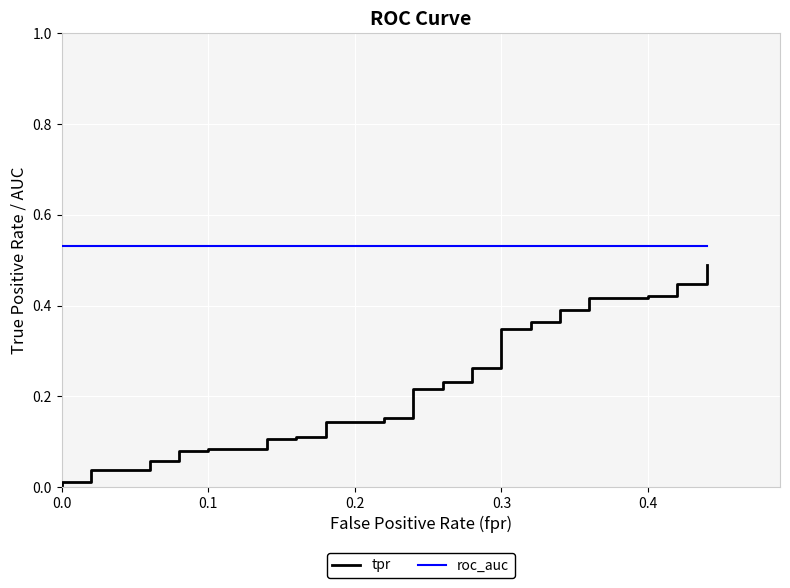

Reading left to right, transcribe all the data shown in this chart.

tpr: 0.0	0.0	0.0	0.0	0.0	0.1	0.1	0.1	0.1	0.1	0.1	0.1	0.1	0.1	0.1	0.1	0.1	0.2	0.2	0.2	0.2	0.2	0.2	0.2	0.2	0.3	0.3	0.3	0.3	0.4	0.4	0.4	0.4	0.4	0.4	0.4	0.4	0.4	0.4	0.5
roc_auc: 0.5	0.5	0.5	0.5	0.5	0.5	0.5	0.5	0.5	0.5	0.5	0.5	0.5	0.5	0.5	0.5	0.5	0.5	0.5	0.5	0.5	0.5	0.5	0.5	0.5	0.5	0.5	0.5	0.5	0.5	0.5	0.5	0.5	0.5	0.5	0.5	0.5	0.5	0.5	0.5